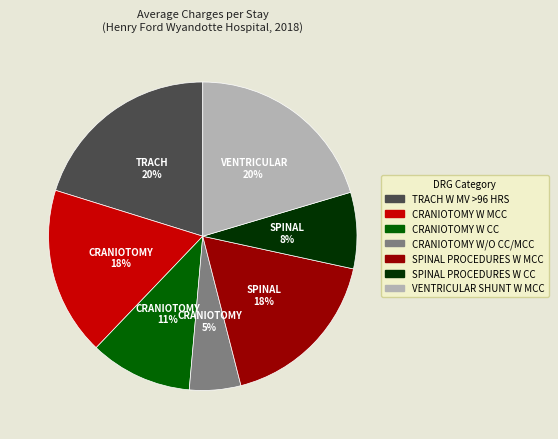

Which slice is the smallest?

CRANIOTOMY W/O CC/MCC